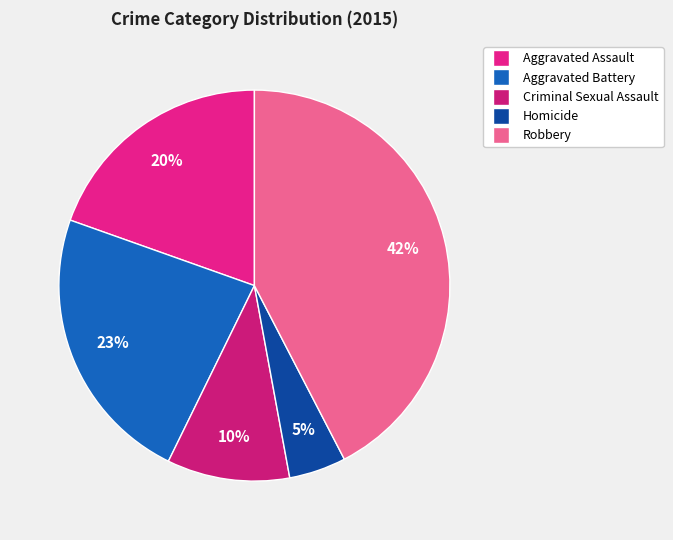

The Robbery slice represents 42% of the pie. True or false?

True